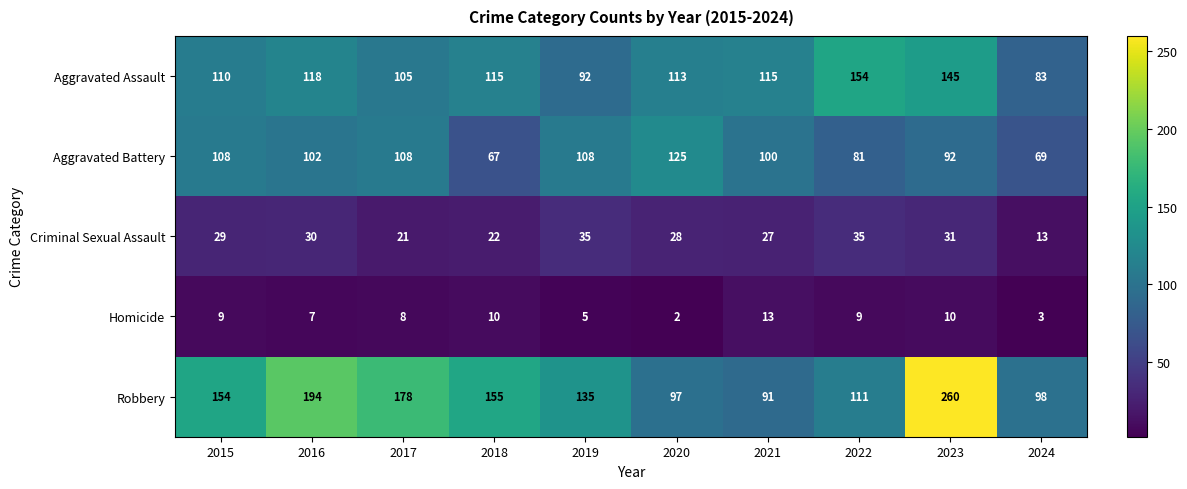

Which category has the highest value in the Robbery series?

2023